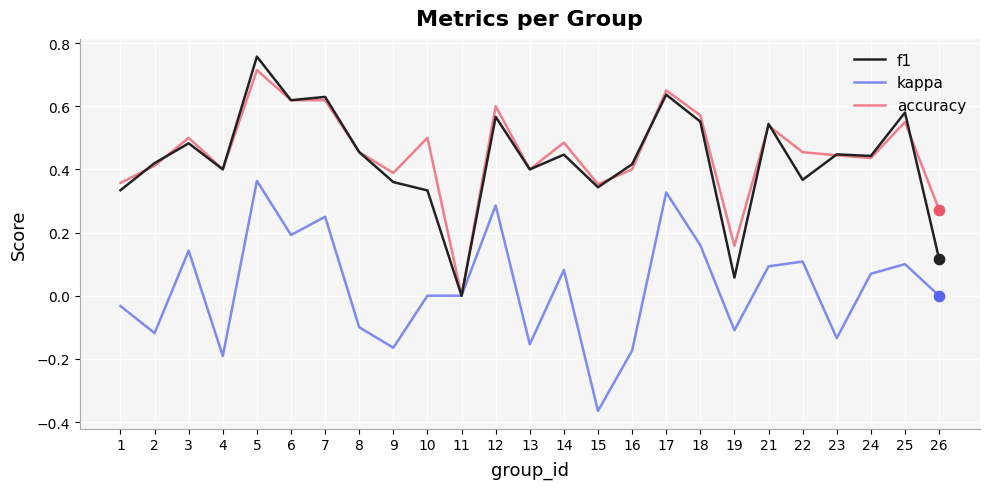

What are all the series names shown in the legend?

f1, kappa, accuracy